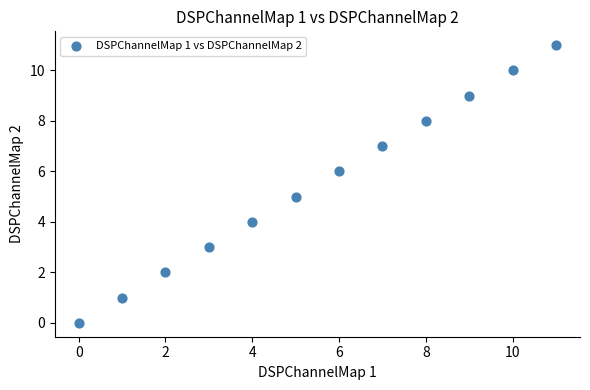

What is the range of Y values (max minus min)?

11